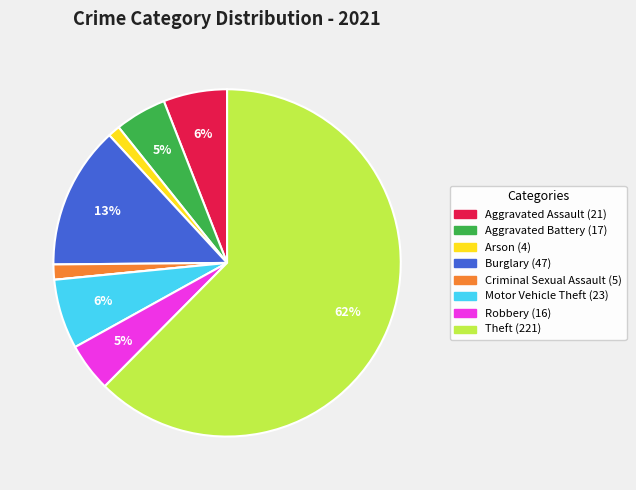

To the nearest percent, what is the average slice percentage?

11%